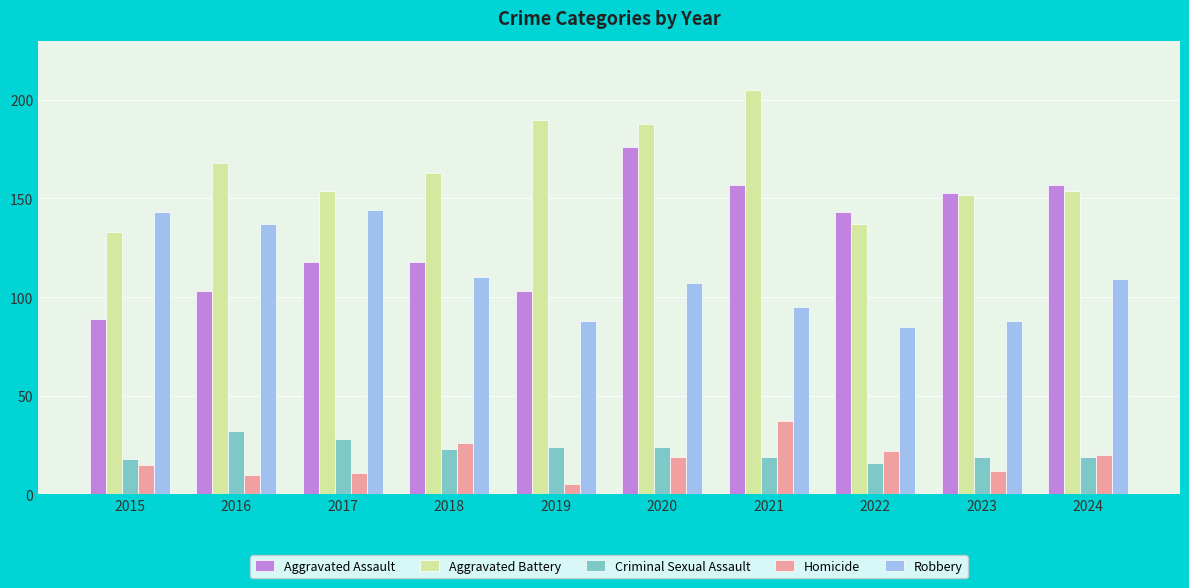

True or false: Criminal Sexual Assault has a value of 10 at 2017.

False